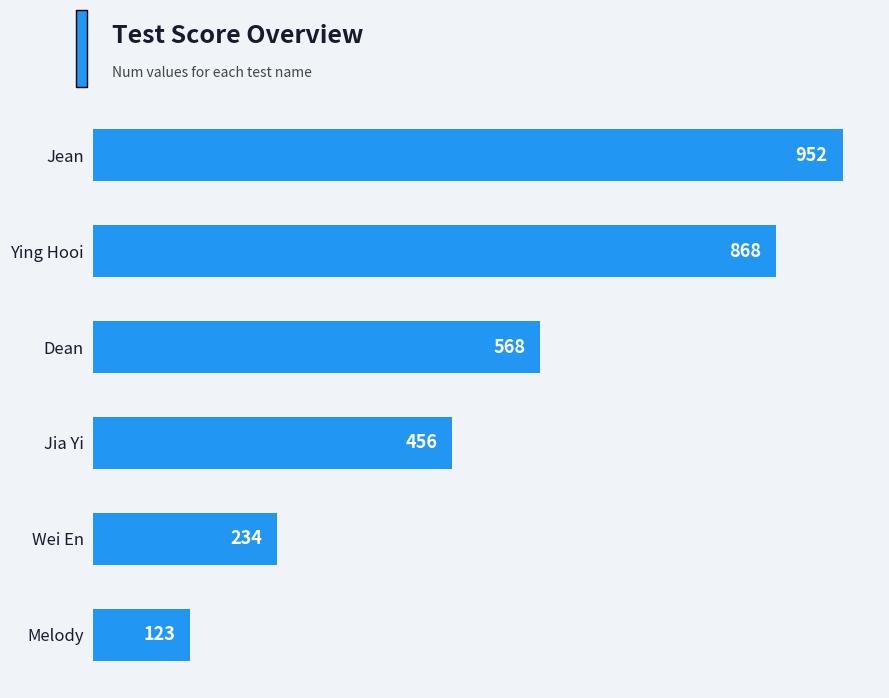

At which label is the value closest to 537?

Dean